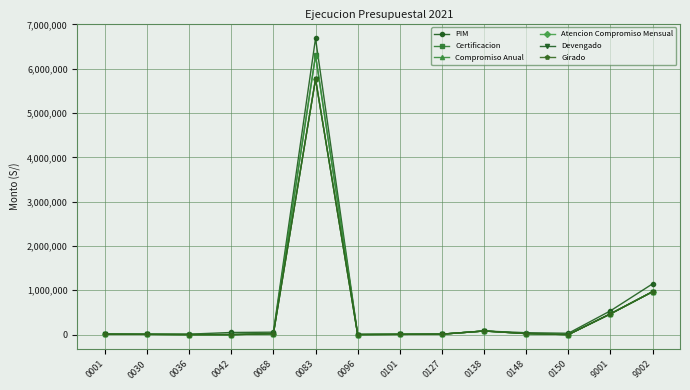

Does the chart have visible grid lines?

Yes